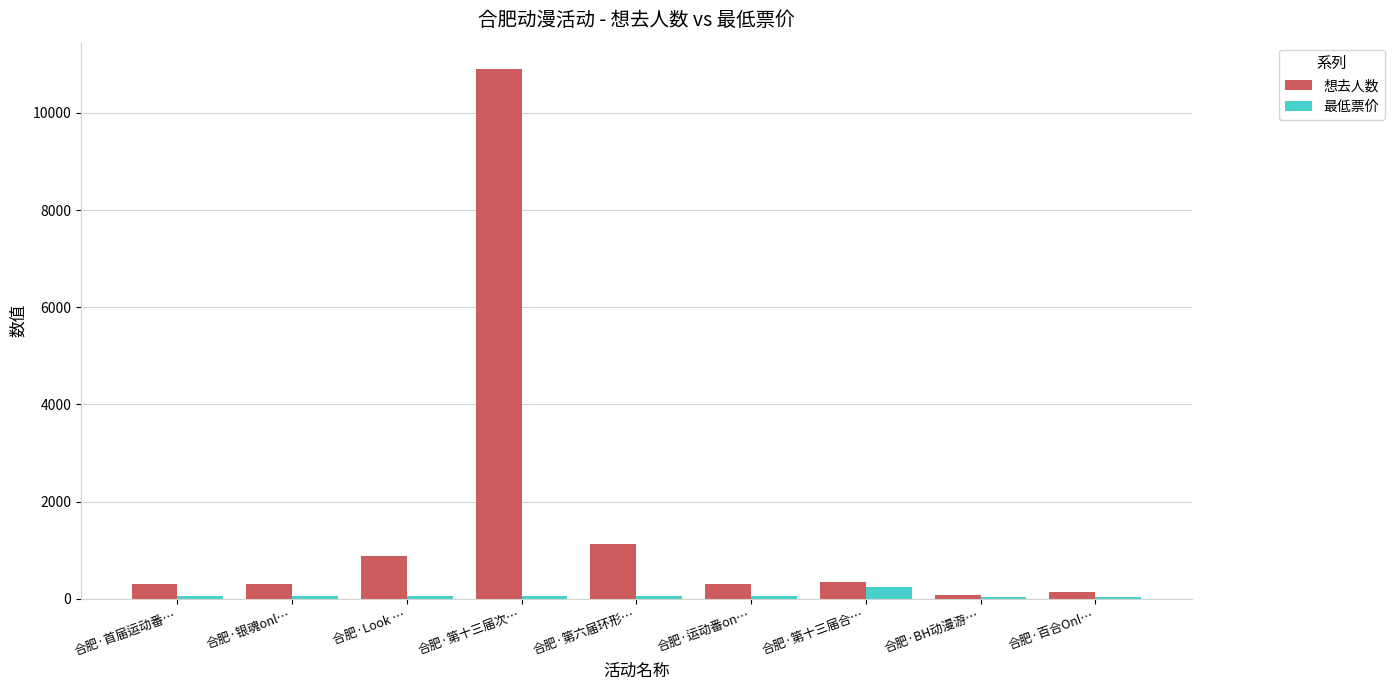

What is the lowest value of the 最低票价 series?

40